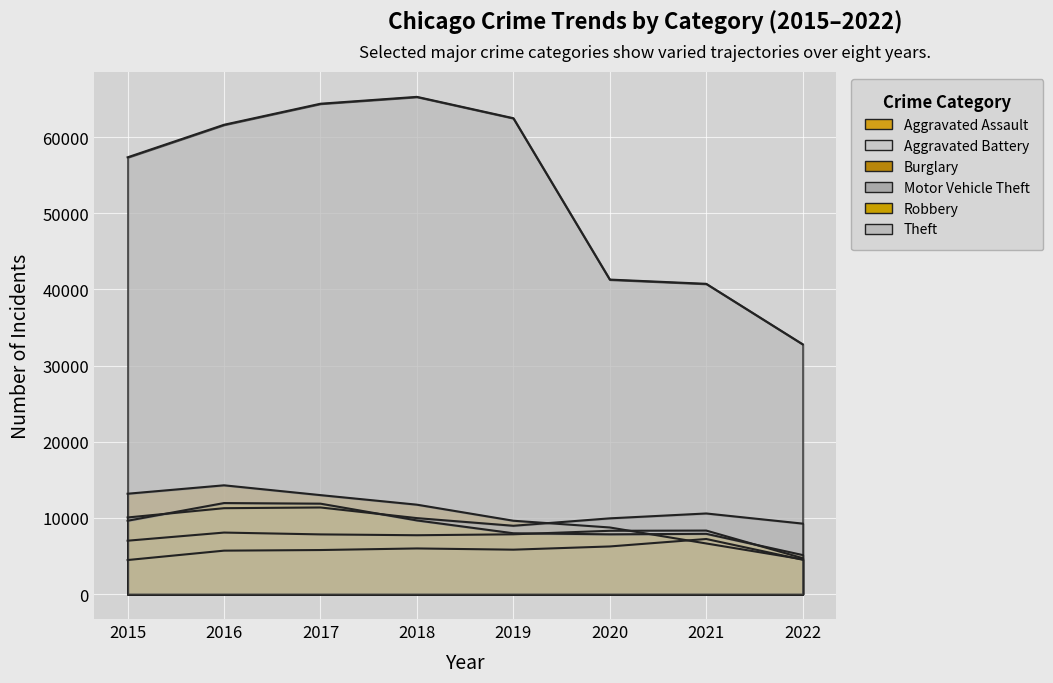

True or false: Theft and Motor Vehicle Theft intersect in this chart.

False